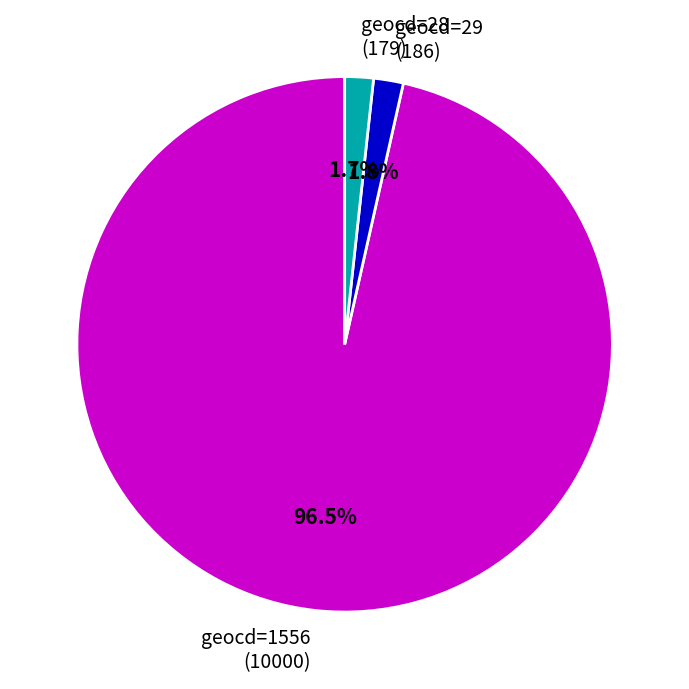

How many slices are in this pie chart?

3